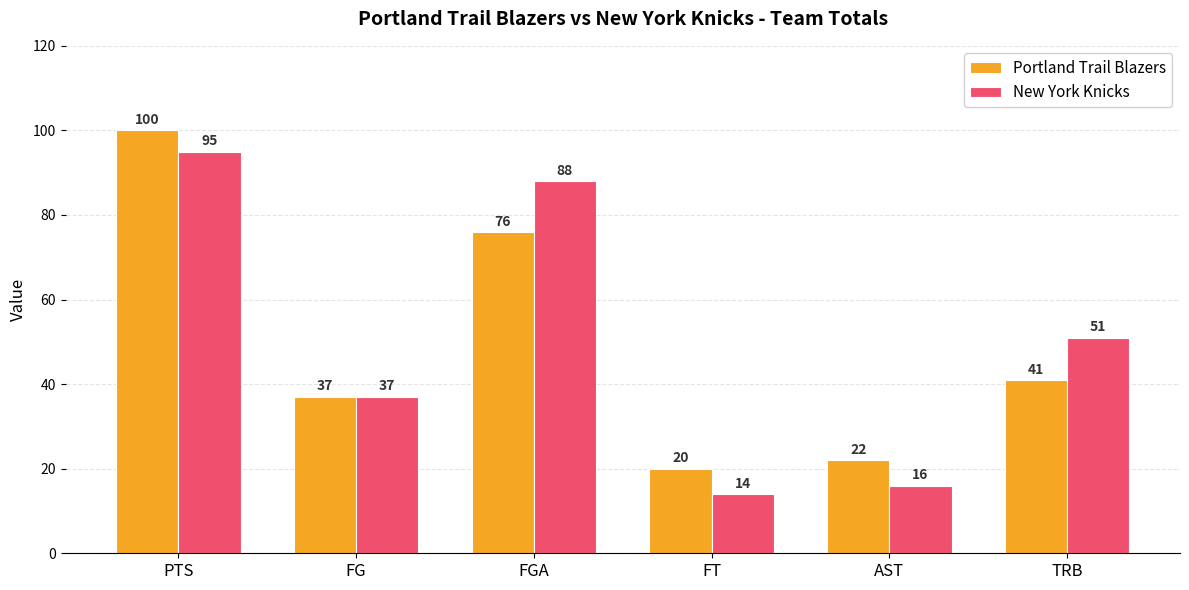

What value does the Portland Trail Blazers series have at FGA, to the nearest 10?

80